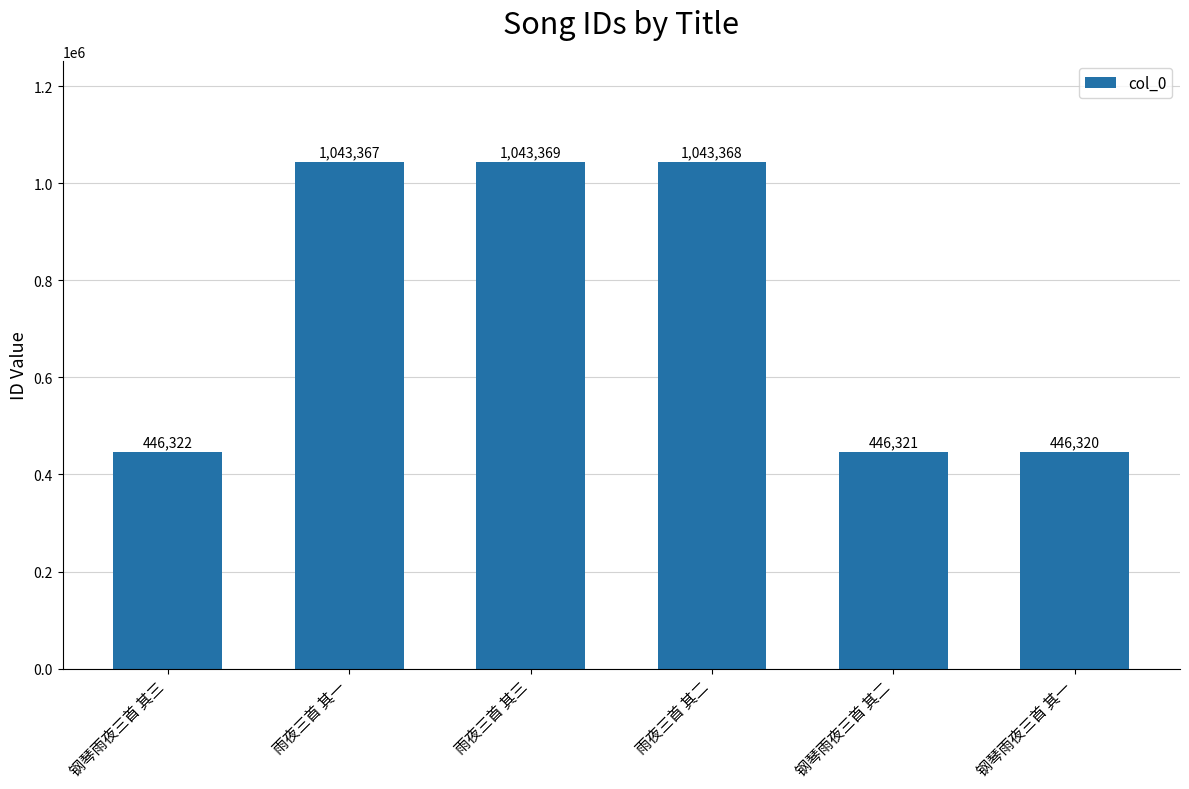

What is the label of the 3rd bar from the left?

雨夜三首 其三